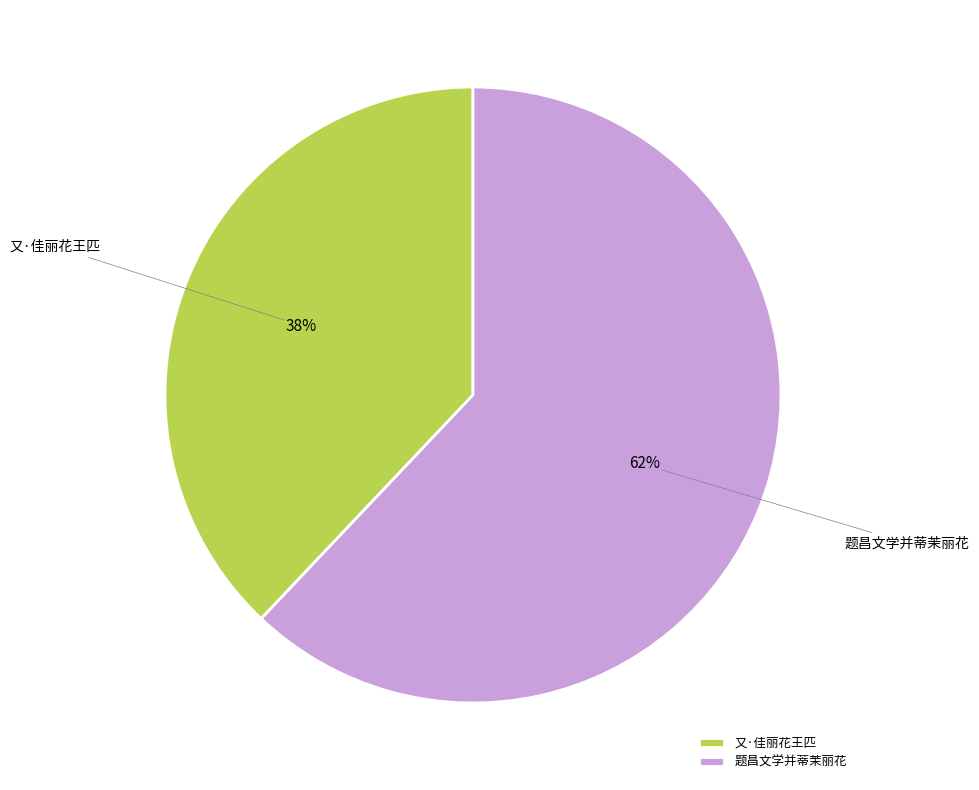

Which category has the biggest portion of the pie?

题昌文学并蒂茉丽花